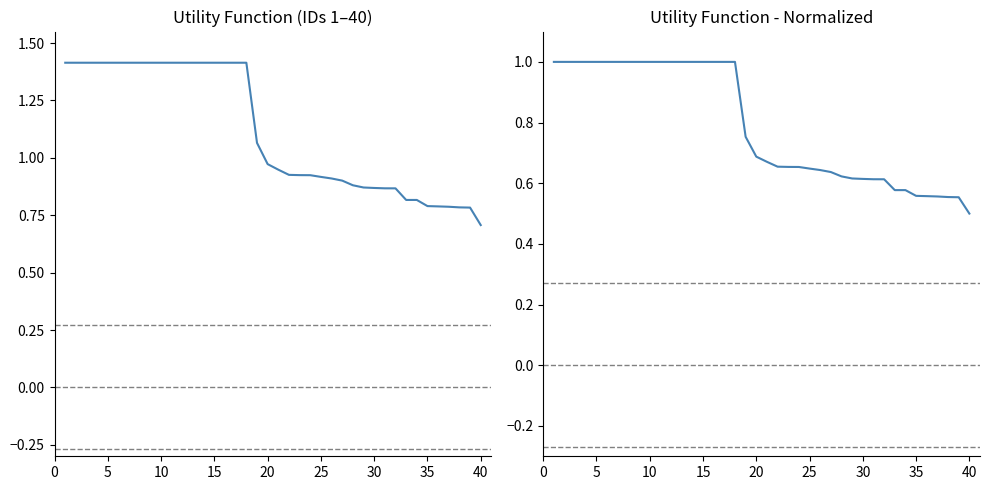

Between 15 and 45, which series saw the biggest shift?

Utility